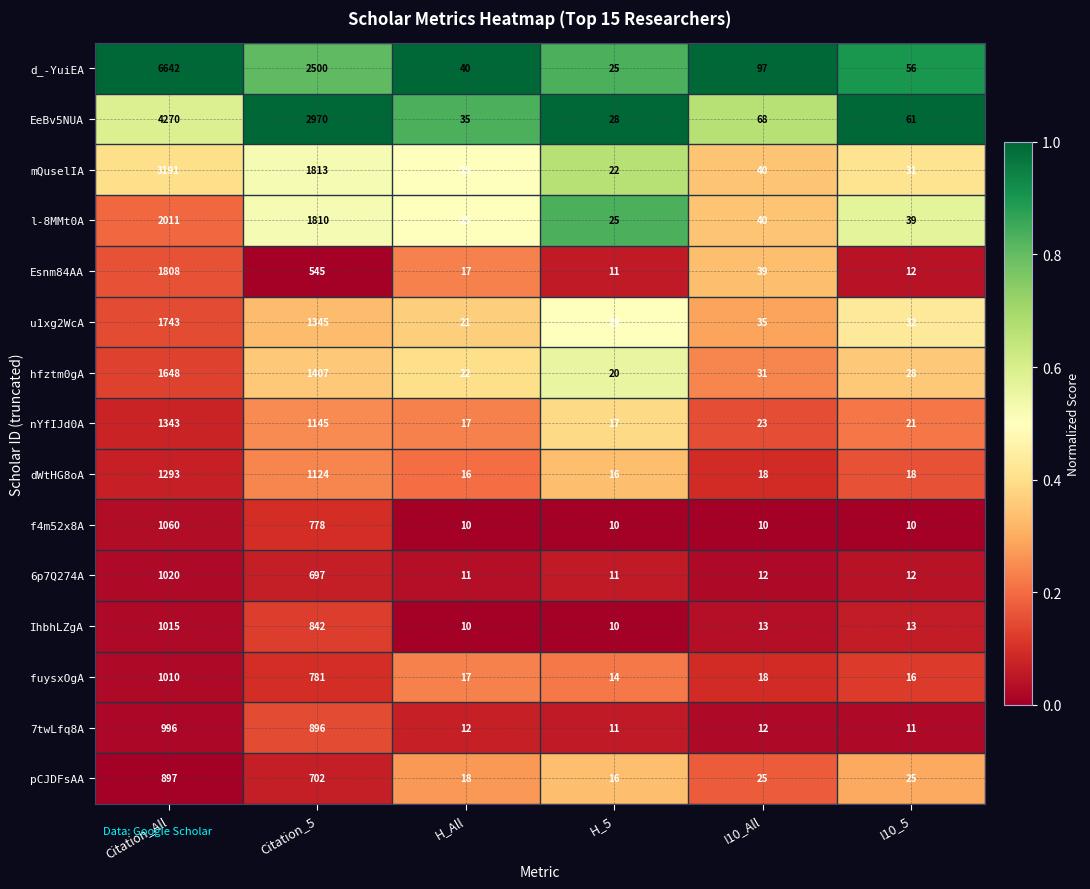

How many series are shown in this chart?

15